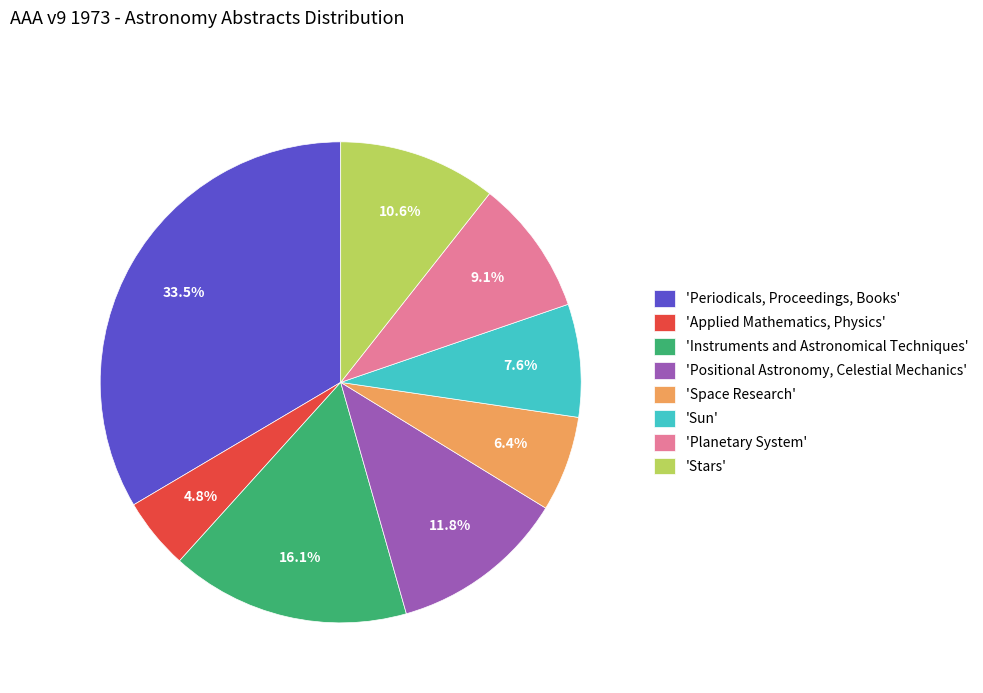

Approximately how many times larger is the value at 'Positional Astronomy, Celestial Mechanics' compared to 'Sun'?

1.6